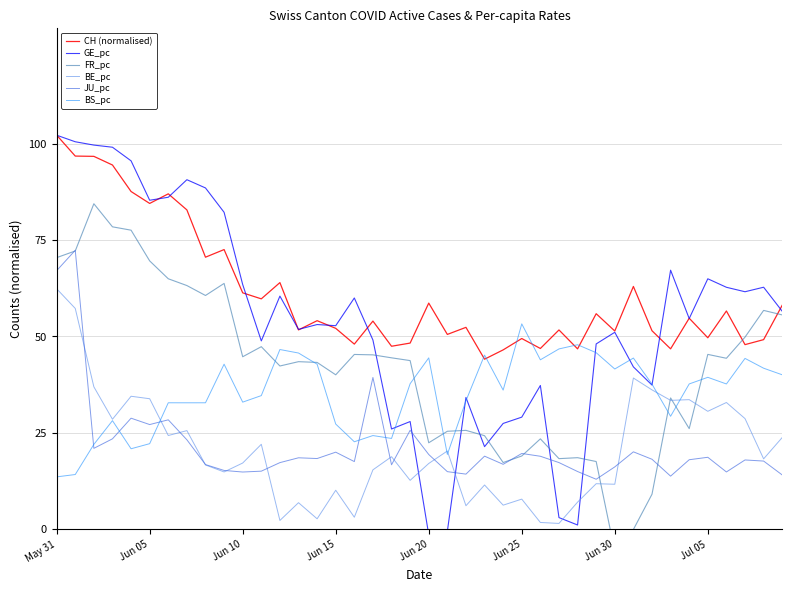

Is this an area chart (filled region under the line)?

No